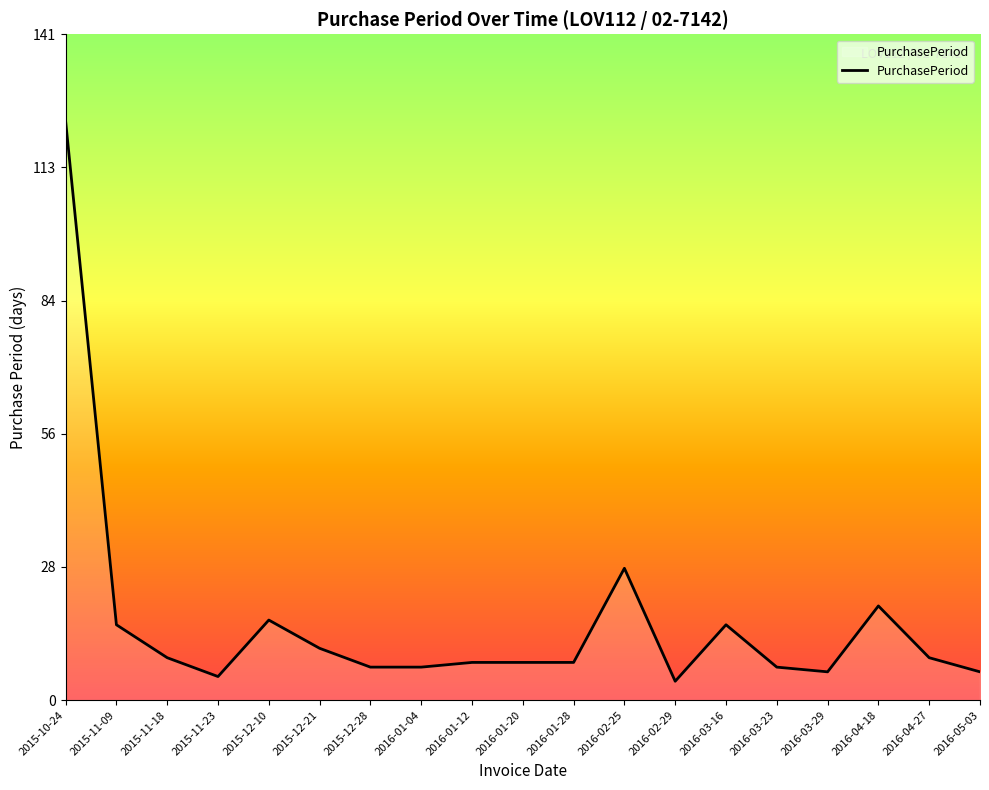

Where is the first local maximum?

2015-12-10